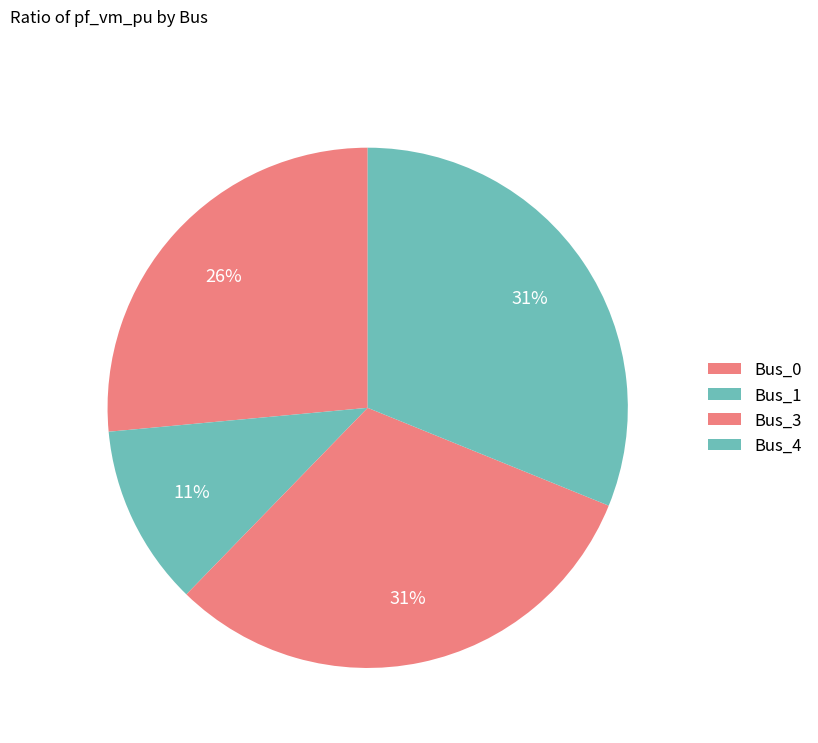

Count the number of slices in the pie.

4